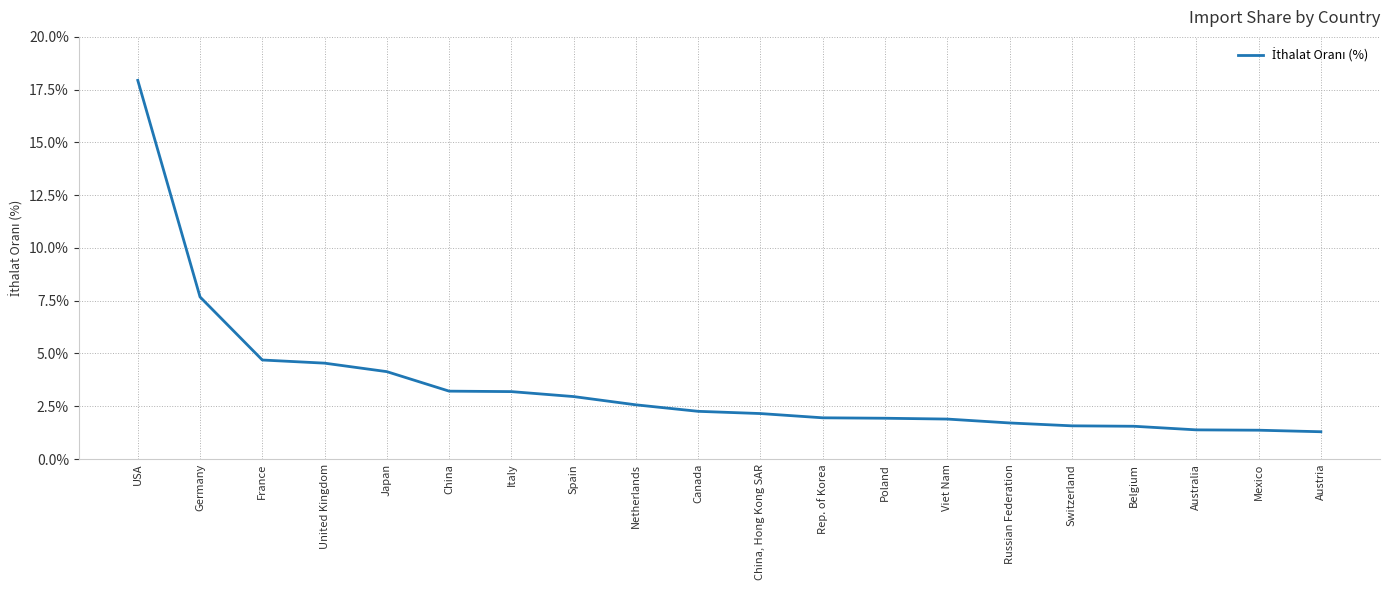

The value at Netherlands is 2.6. True or false?

True